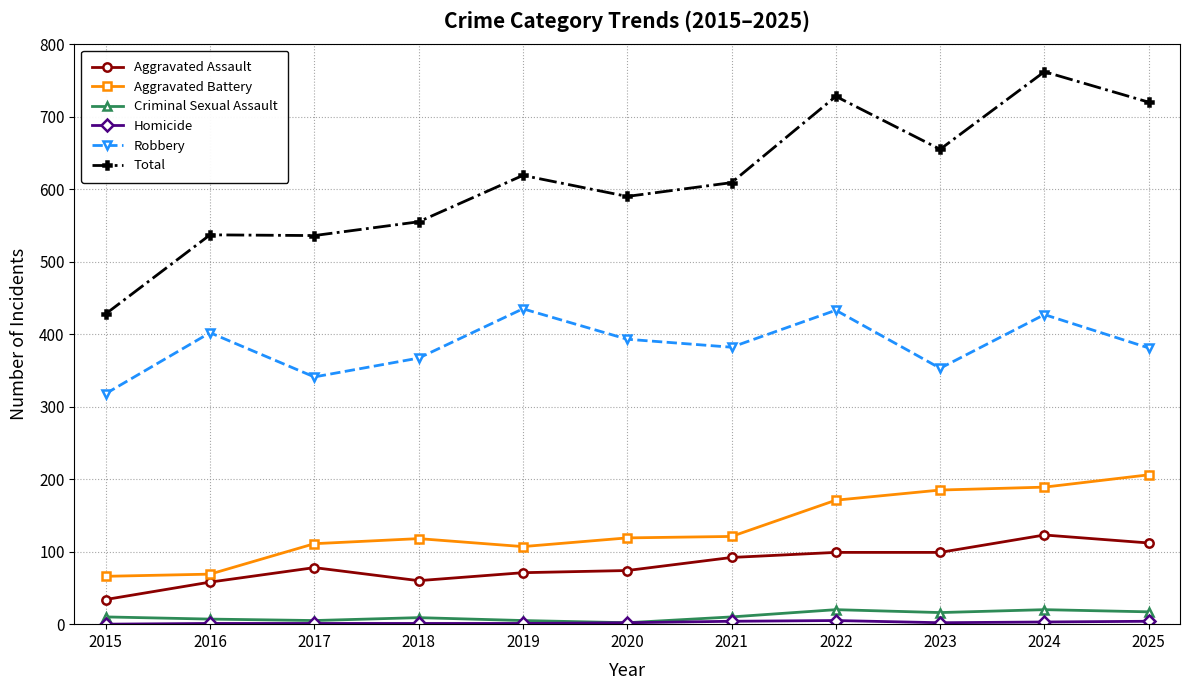

Between 2017 and 2024, which series saw the biggest shift?

Total